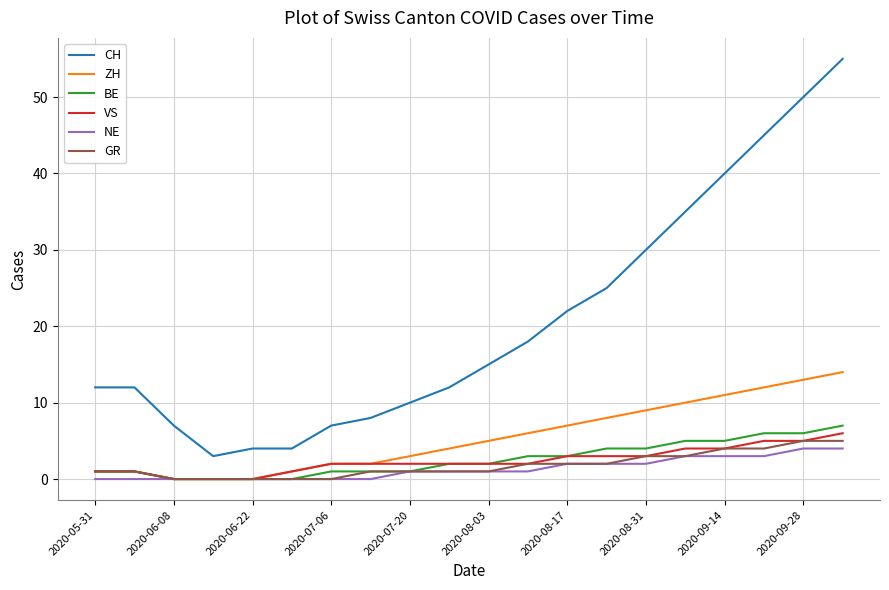

Which series has the largest total across all categories?

CH